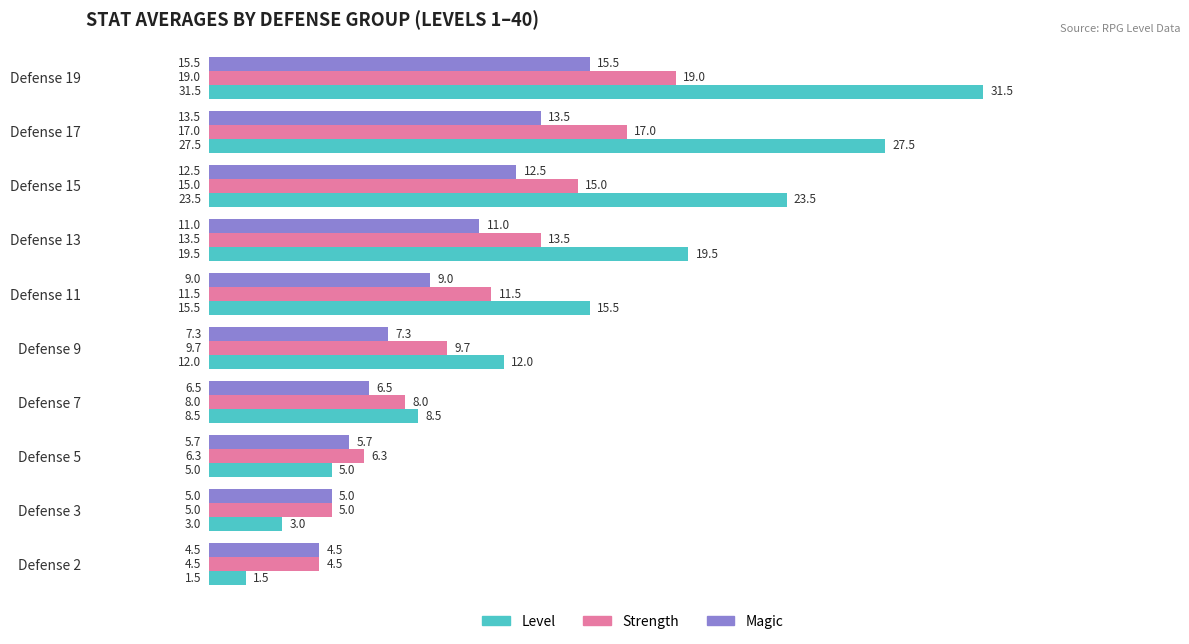

Which series has the largest range (max minus min)?

Level